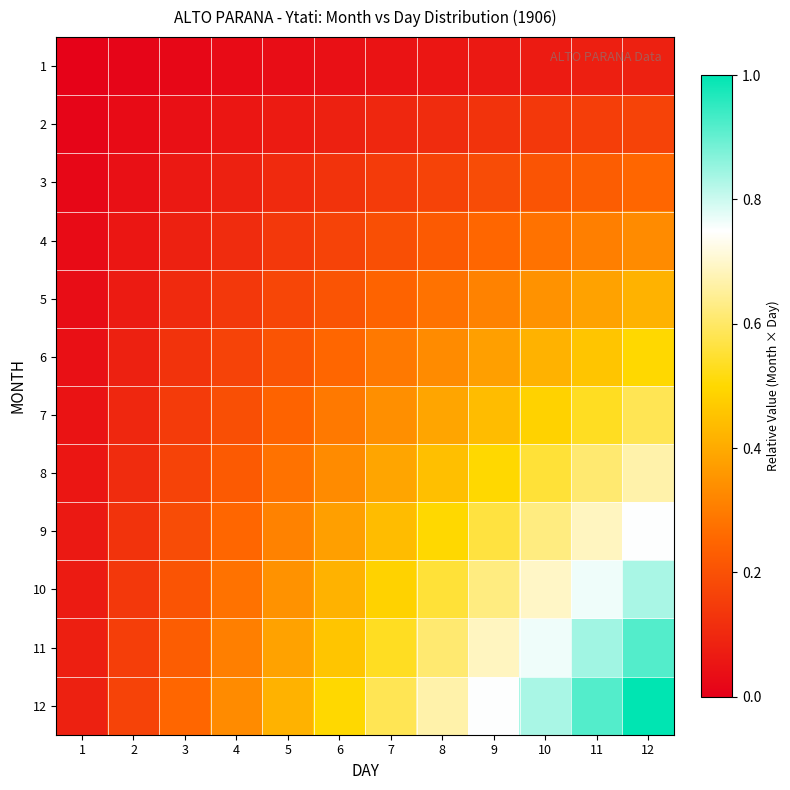

Which series has the largest total across all categories?

12